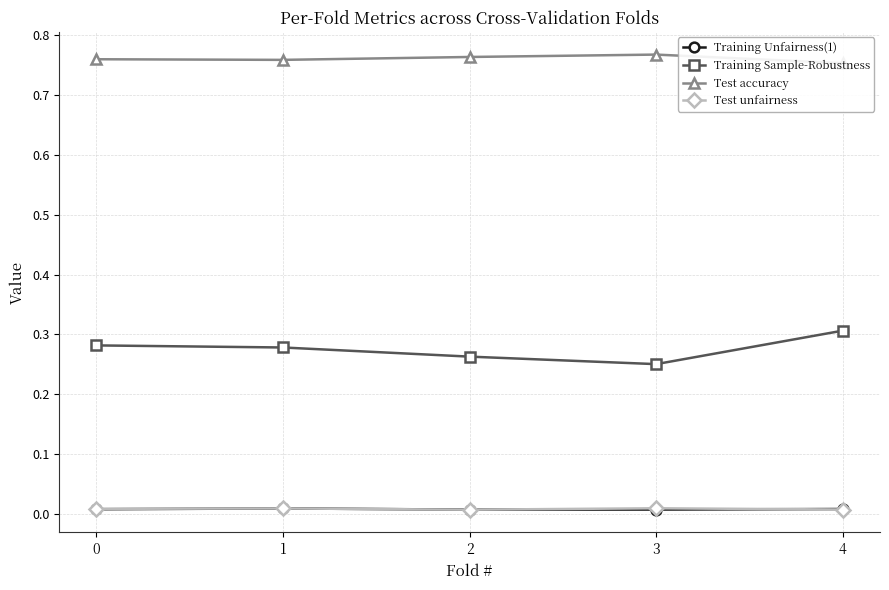

What is the value of the Training Sample-Robustness point at the 5th from the left?

0.3